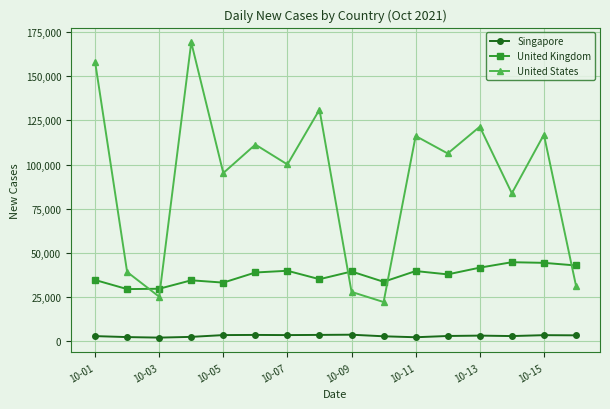

What is the maximum value for Singapore?

3703